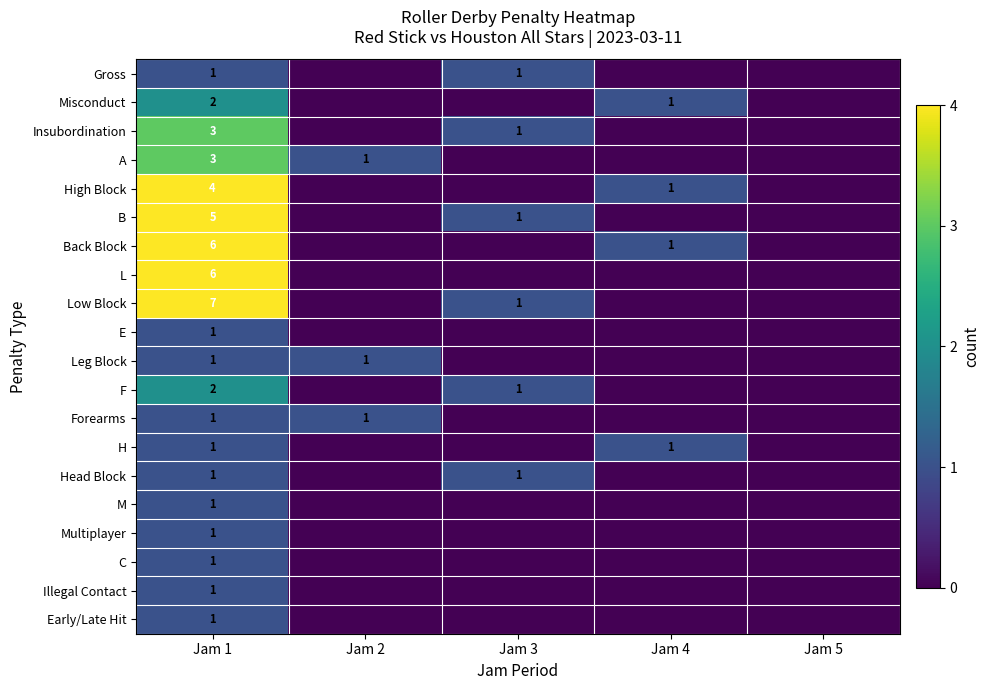

Rank the categories by Forearms value from highest to lowest.

Jam 1, Jam 2, Jam 3, Jam 4, Jam 5